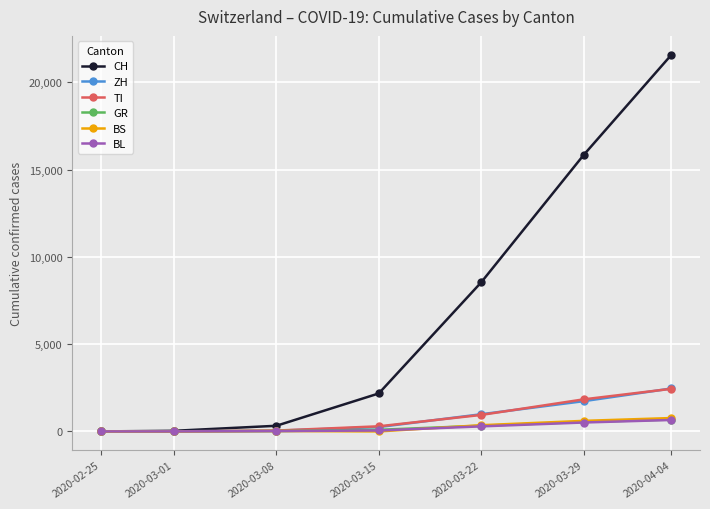

Count the number of data series in this chart.

6